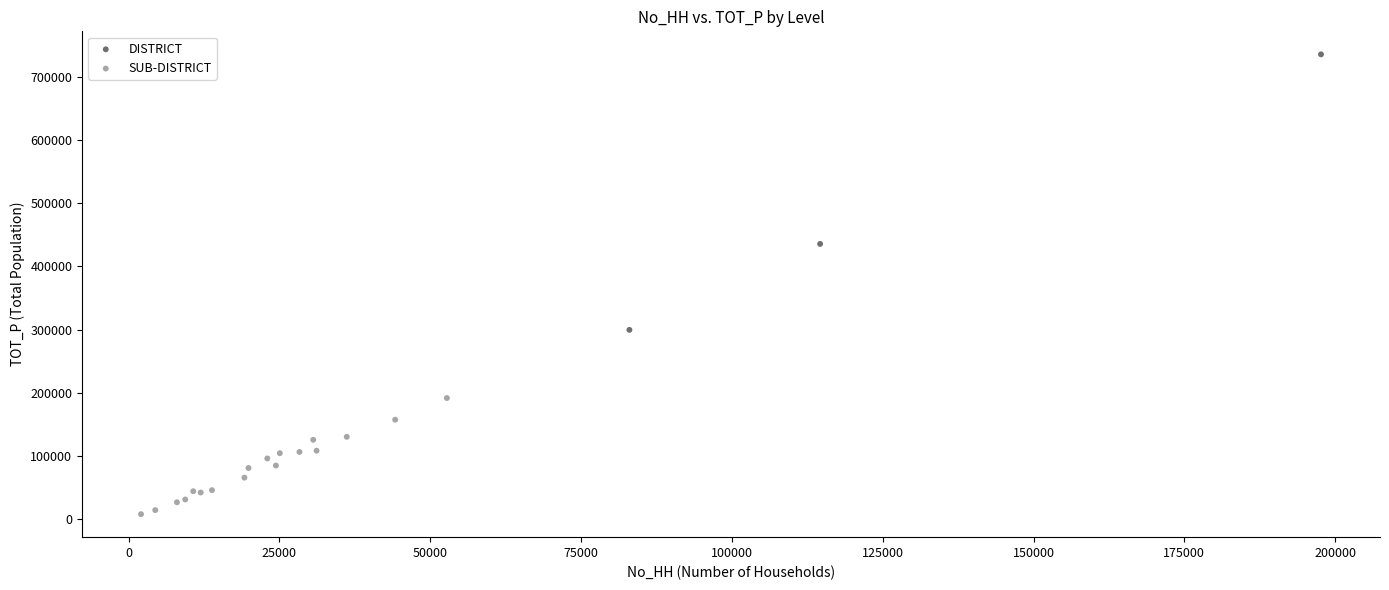

Which series contains the highest Y value?

DISTRICT